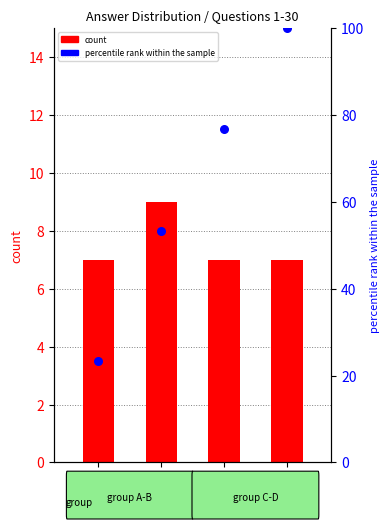

At how many categories does at least one series exceed 43?

3